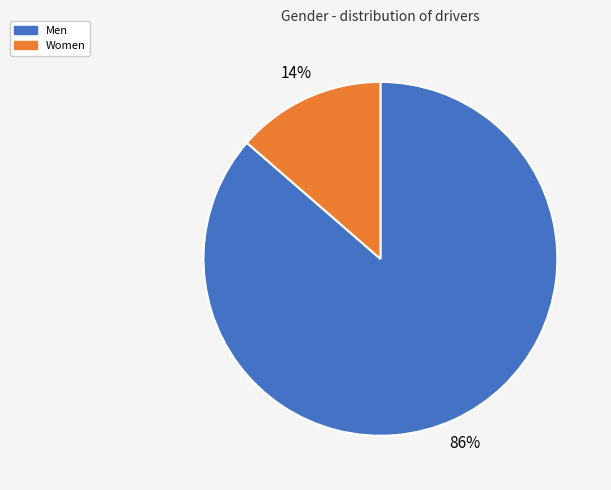

What is the largest slice in the pie chart?

Men